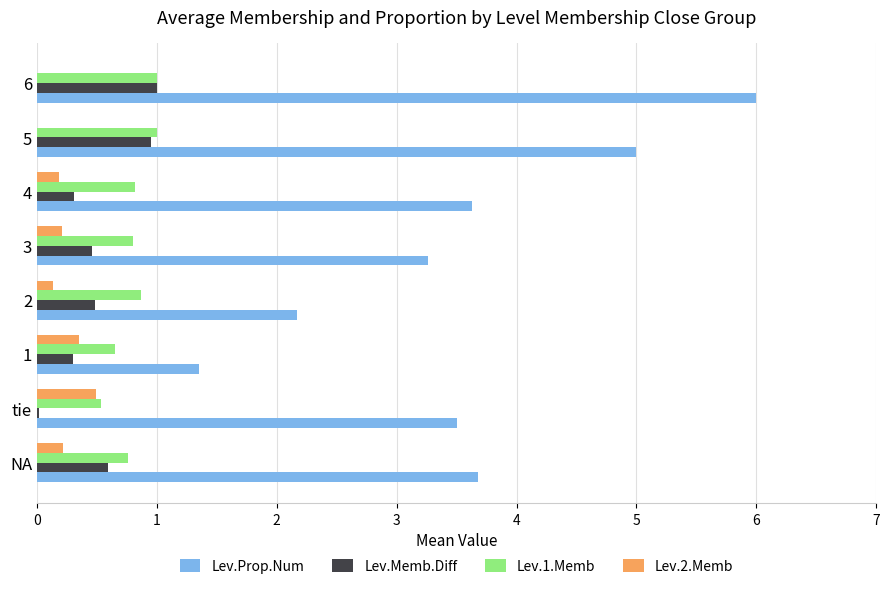

At which label is Lev.Prop.Num closest to 3?

3